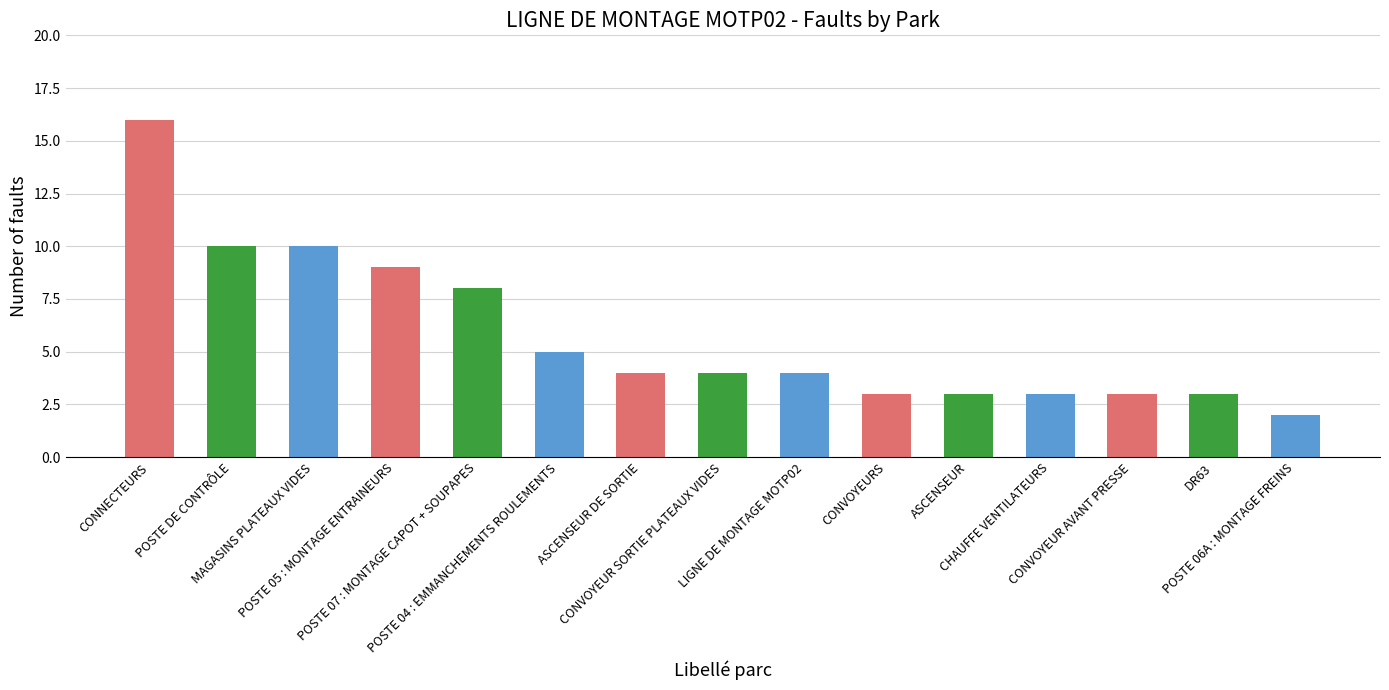

At which label does the data first exceed 4?

CONNECTEURS